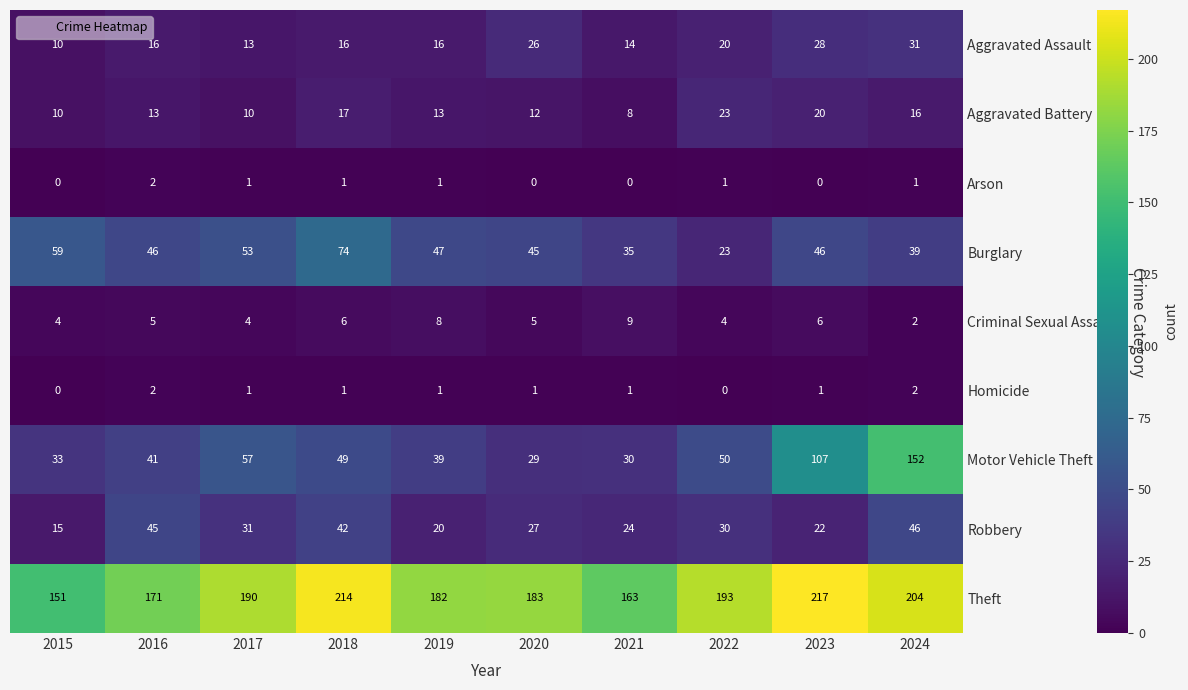

Count the number of categories in the chart.

10